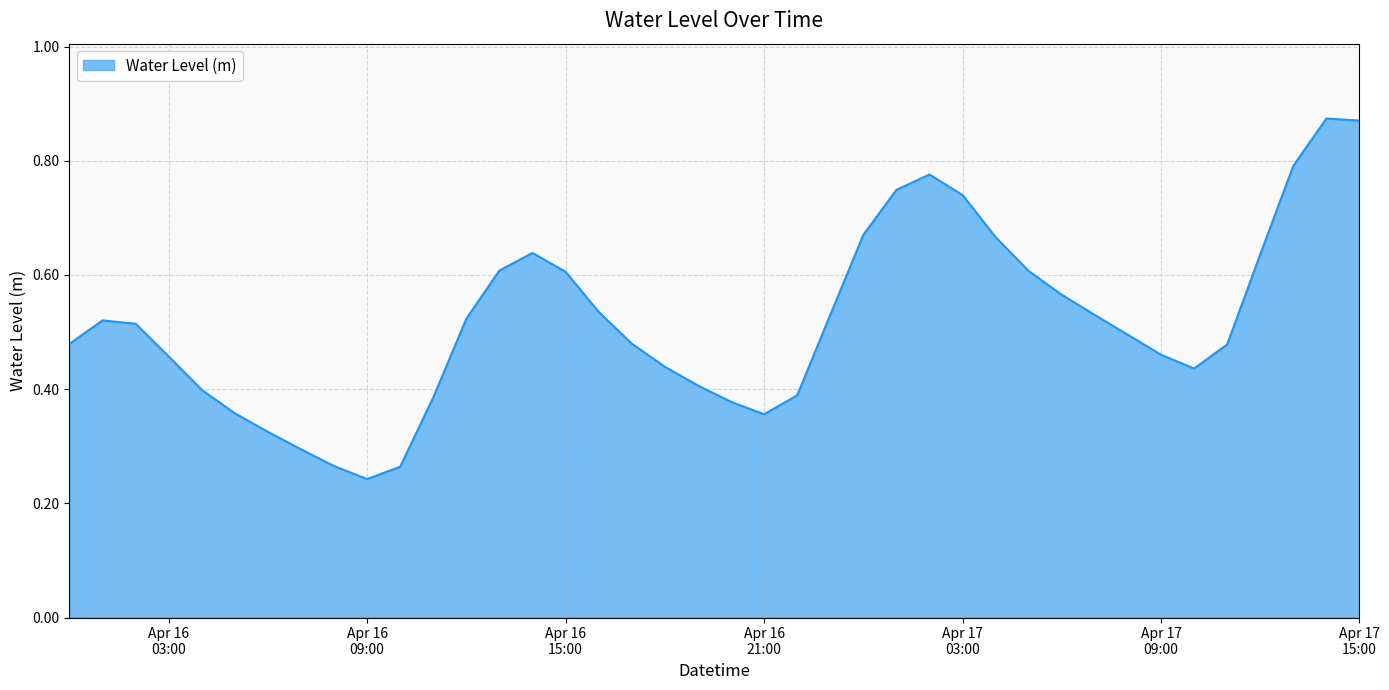

How many lines are shown in the chart?

1